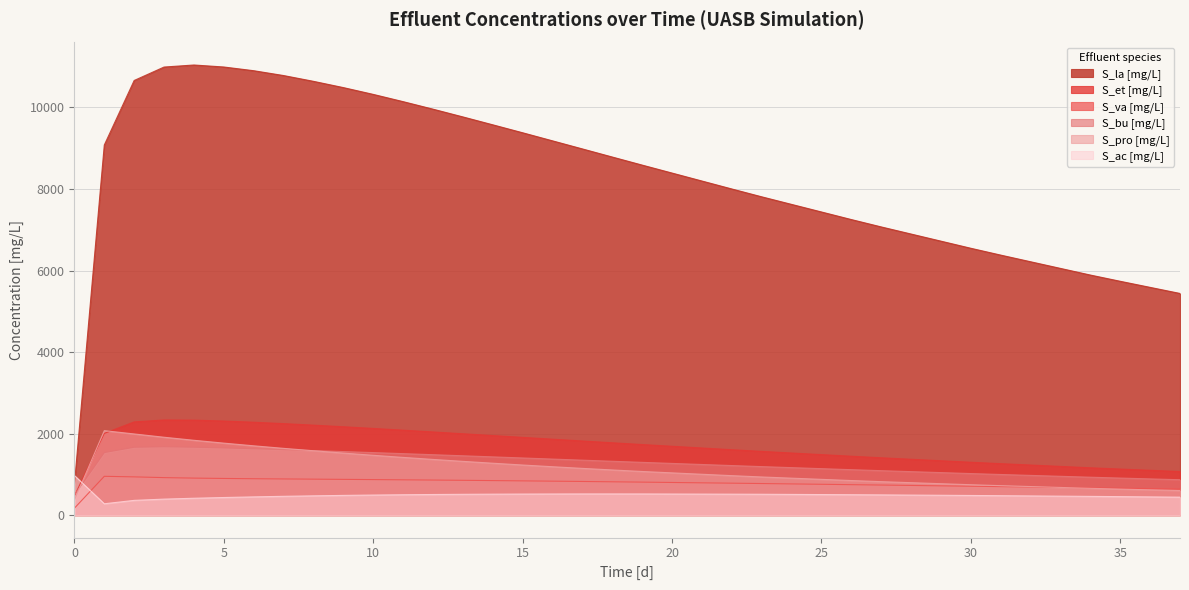

Reading right to left, extract all data points from this chart.

S_la [mg/L]: 5437.0	5586.3	5735.5	5888.5	6051.6	6214.7	6377.8	6545.5	6720.1	6894.7	7069.3	7250.0	7436.0	7622.0	7808.0	8000.2	8195.4	8390.7	8585.9	8784.0	8982.7	9181.0	9379.1	9574.4	9768.1	9958.2	10142.7	10320.5	10487.3	10640.9	10782.7	10901.5	10992.5	11041.5	10991.3	10661.9	9078.2	759.0
S_et [mg/L]: 1068.3	1098.7	1129.1	1160.4	1194.1	1227.8	1261.5	1296.3	1332.8	1369.3	1405.8	1444.0	1483.4	1522.9	1562.4	1603.7	1645.9	1688.2	1730.4	1773.9	1817.7	1861.9	1906.4	1950.8	1995.2	2039.3	2082.9	2125.7	2166.9	2206.3	2243.8	2277.7	2307.1	2329.2	2333.4	2285.9	2004.0	471.0
S_va [mg/L]: 639.2	649.0	658.8	668.6	678.4	688.2	698.0	707.7	717.3	727.0	736.6	746.0	755.3	764.5	773.8	782.6	791.2	799.8	808.4	816.5	824.4	831.9	839.2	846.1	852.8	859.1	865.1	870.7	876.0	881.2	886.4	891.9	898.5	906.9	919.0	937.1	951.0	169.0
S_bu [mg/L]: 867.1	887.5	908.0	929.0	951.2	973.4	995.6	1018.4	1042.1	1065.7	1089.4	1113.8	1138.8	1163.9	1188.9	1214.8	1241.0	1267.3	1293.5	1320.2	1347.1	1374.0	1401.0	1427.8	1454.6	1481.1	1507.3	1532.9	1557.8	1581.7	1604.9	1626.6	1646.7	1664.3	1675.1	1663.5	1533.1	493.0
S_pro [mg/L]: 600.8	619.0	637.3	656.5	678.2	699.9	721.6	744.6	769.8	794.9	820.0	847.3	876.5	905.7	934.9	967.3	1001.4	1035.4	1069.5	1107.0	1145.4	1186.3	1228.1	1272.3	1317.9	1365.3	1414.9	1466.6	1520.9	1577.8	1636.7	1699.2	1765.0	1834.7	1909.4	1990.3	2070.9	371.0
S_ac [mg/L]: 439.7	446.0	452.4	458.5	464.2	469.8	475.5	480.9	485.7	490.6	495.4	499.6	503.2	506.8	510.5	512.9	514.8	516.6	518.5	518.8	518.8	517.6	515.9	513.0	509.3	504.7	498.7	491.5	482.6	472.0	460.3	446.4	430.7	412.9	391.6	360.7	277.4	970.0